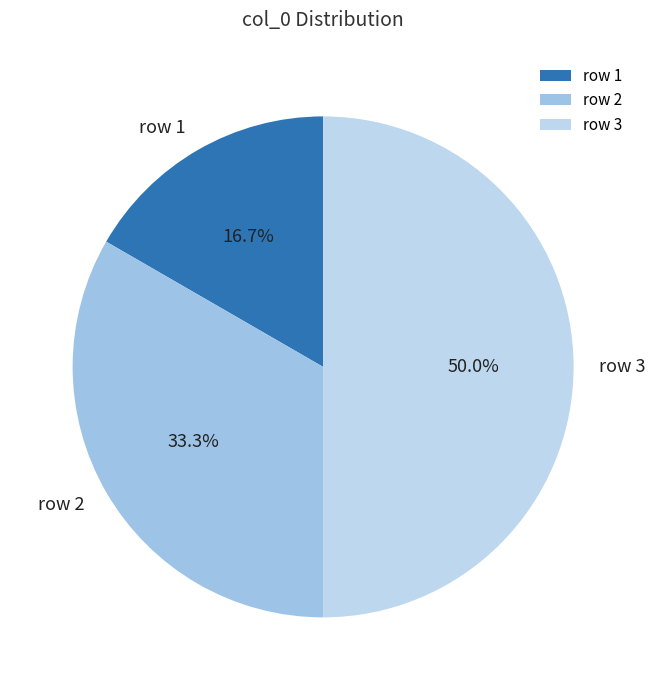

How many segments does this pie chart have?

3